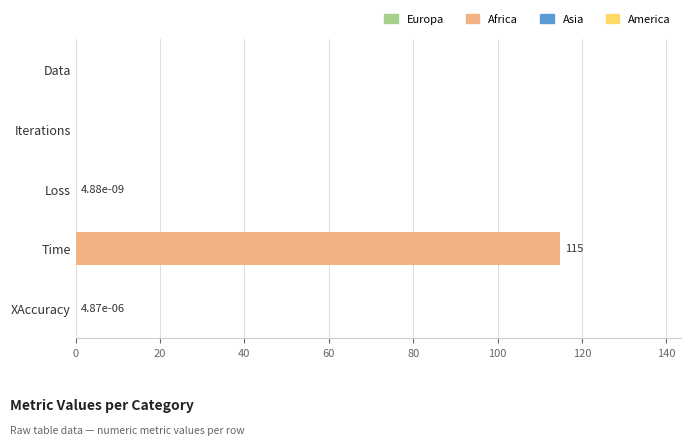

Which label corresponds to the largest value in the chart?

Time